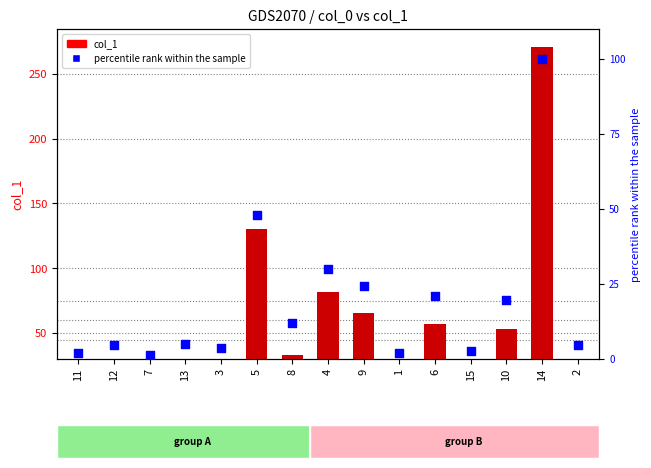

Which series reaches the minimum Y coordinate?

col_1